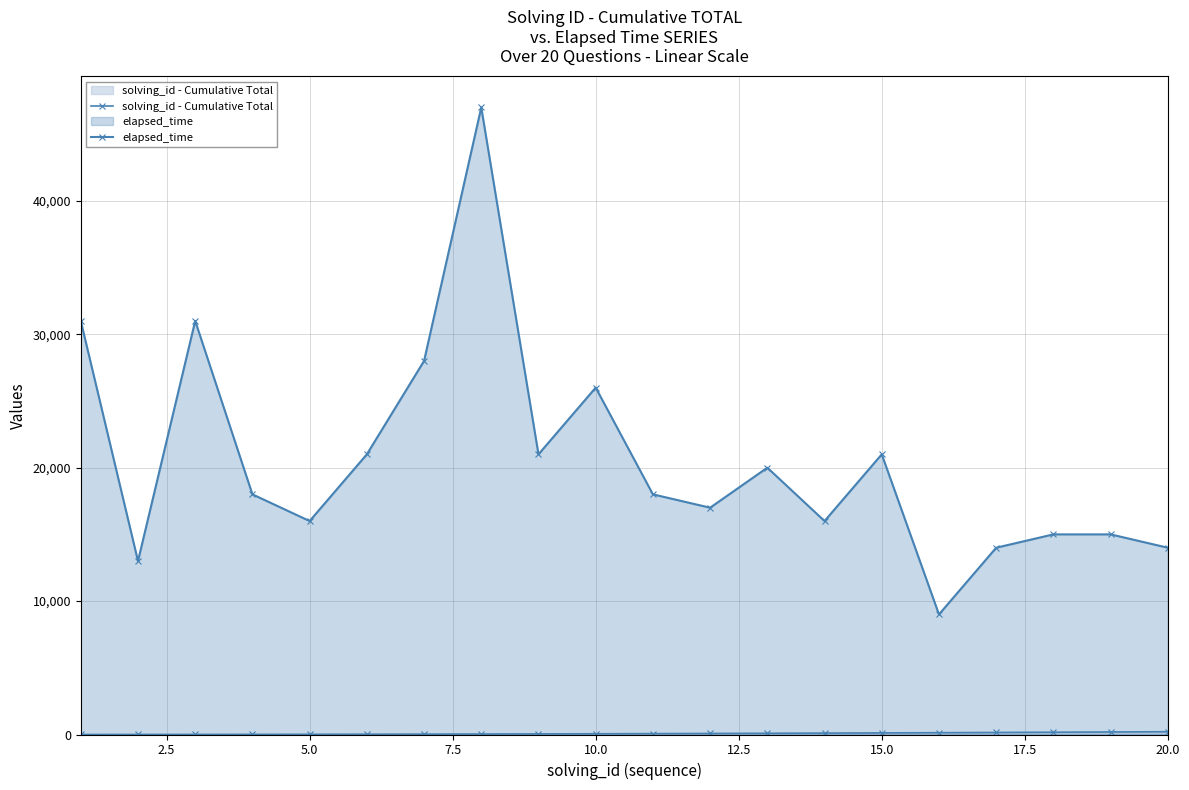

True or false: solving_id - Cumulative Total and elapsed_time intersect in this chart.

False